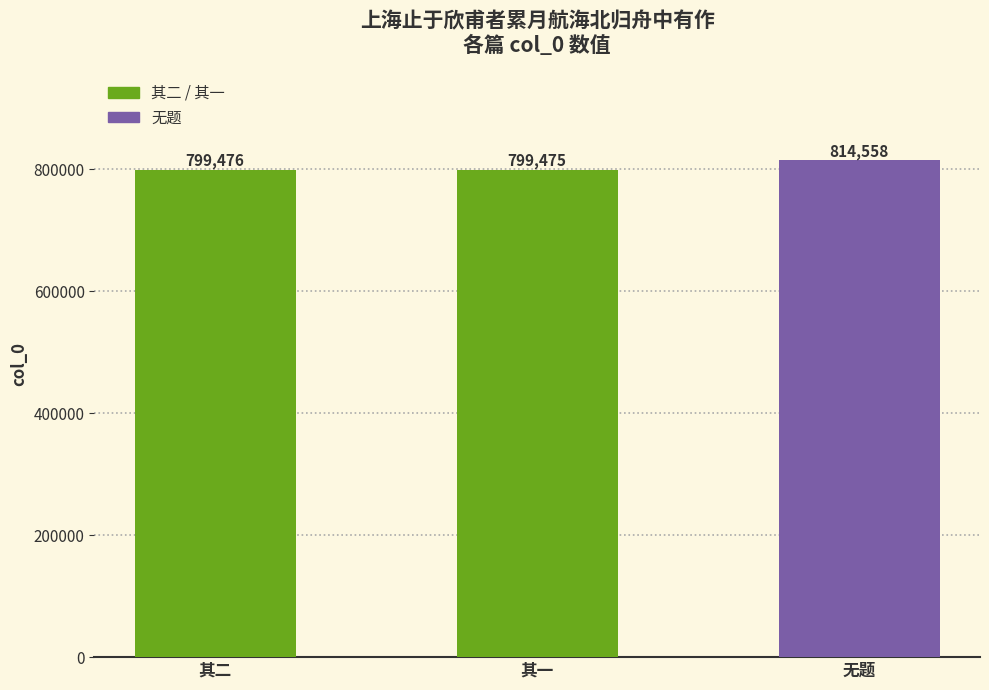

Rank the categories by value from highest to lowest.

无题, 其二, 其一